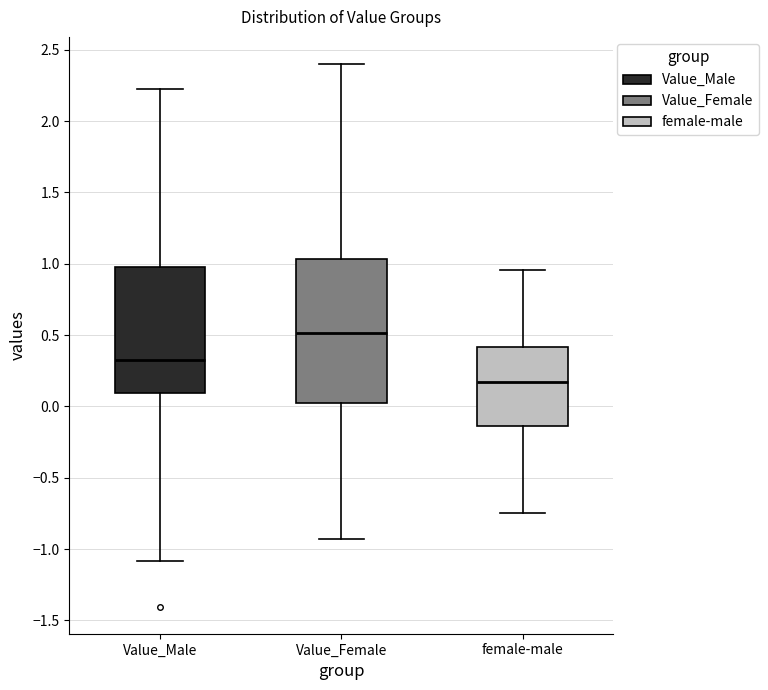

Which box is the tallest, from its lower edge to its upper edge?

Value_Female